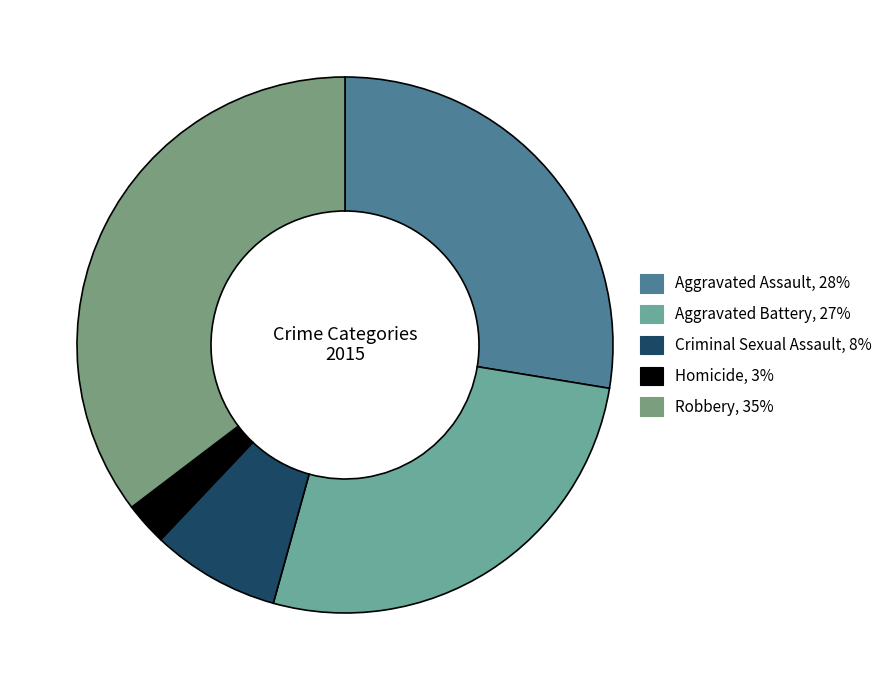

To the nearest percent, what is the combined percentage of Aggravated Battery and Robbery?

62%